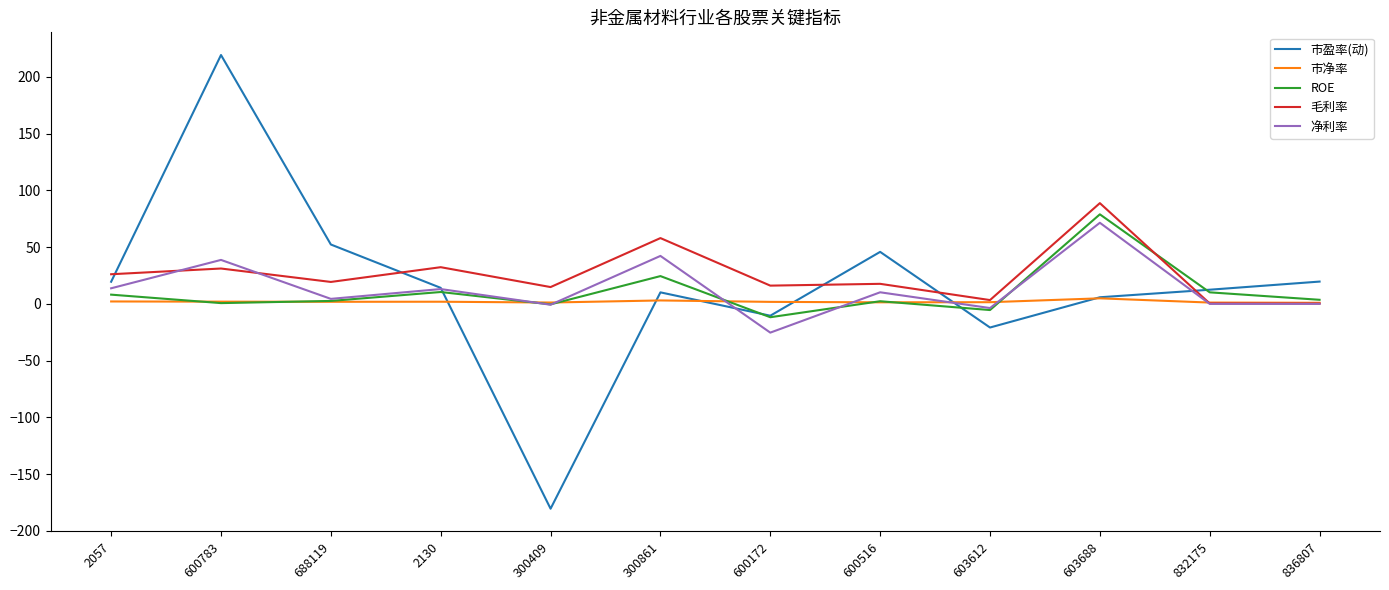

True or false: ROE has a value of 10.4 at 2130.

True